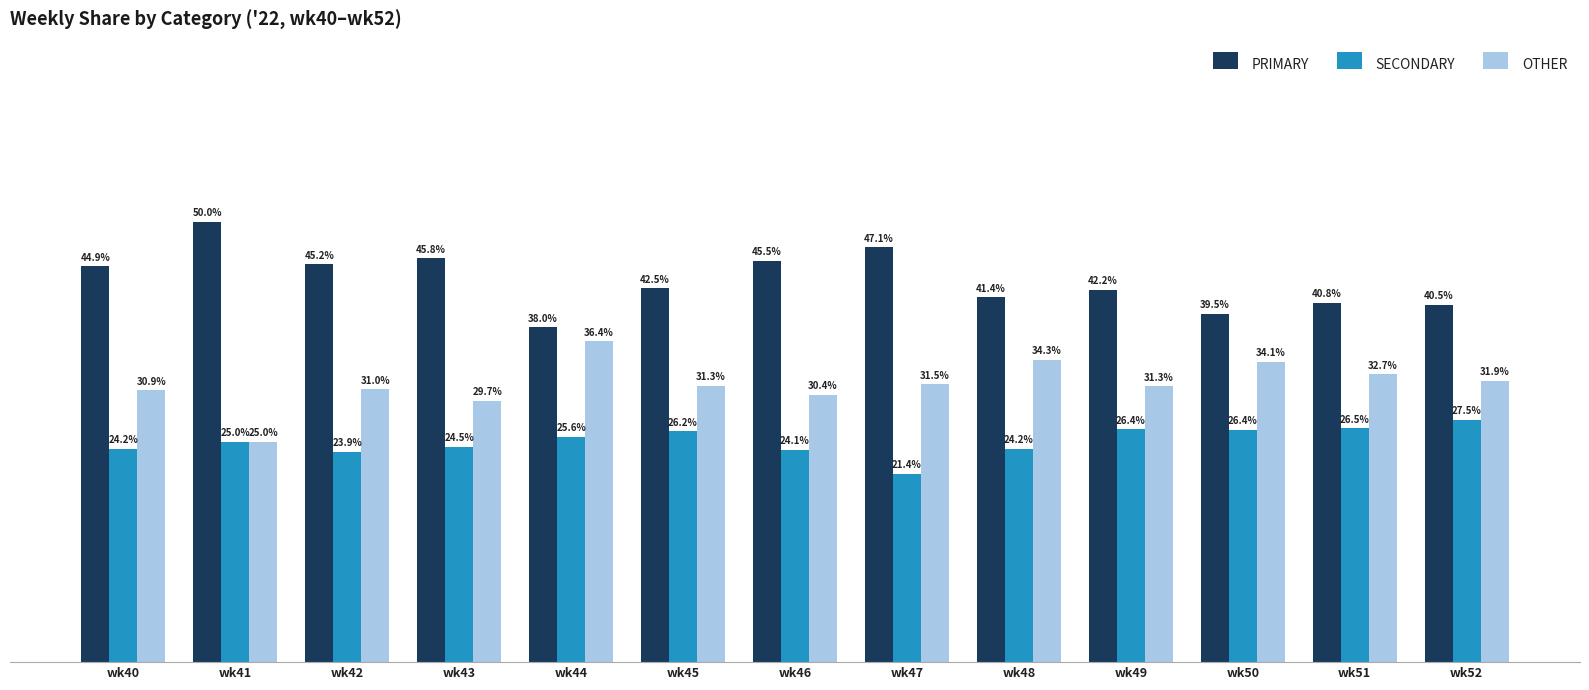

Which series has the largest range (max minus min)?

PRIMARY